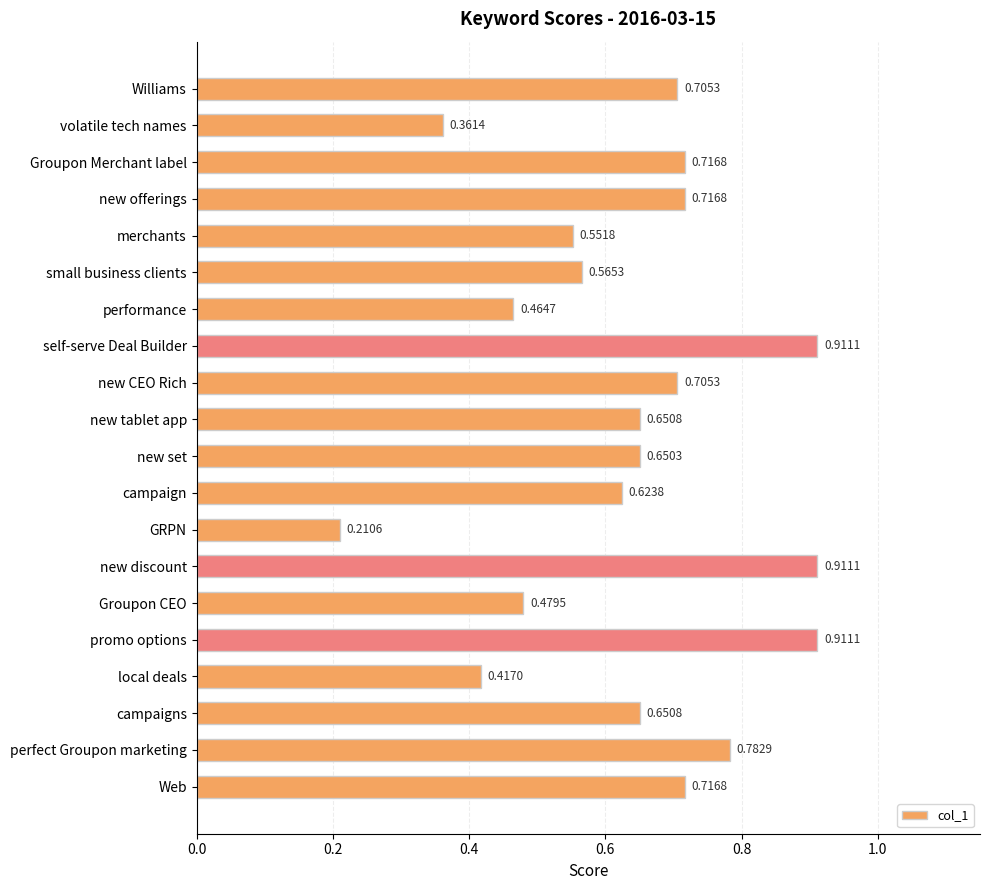

What is the sum of all values?

12.7